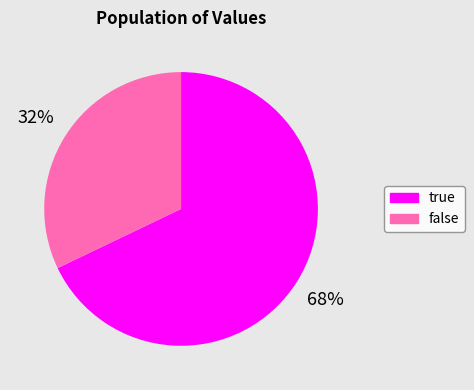

Is false the majority of the pie?

No